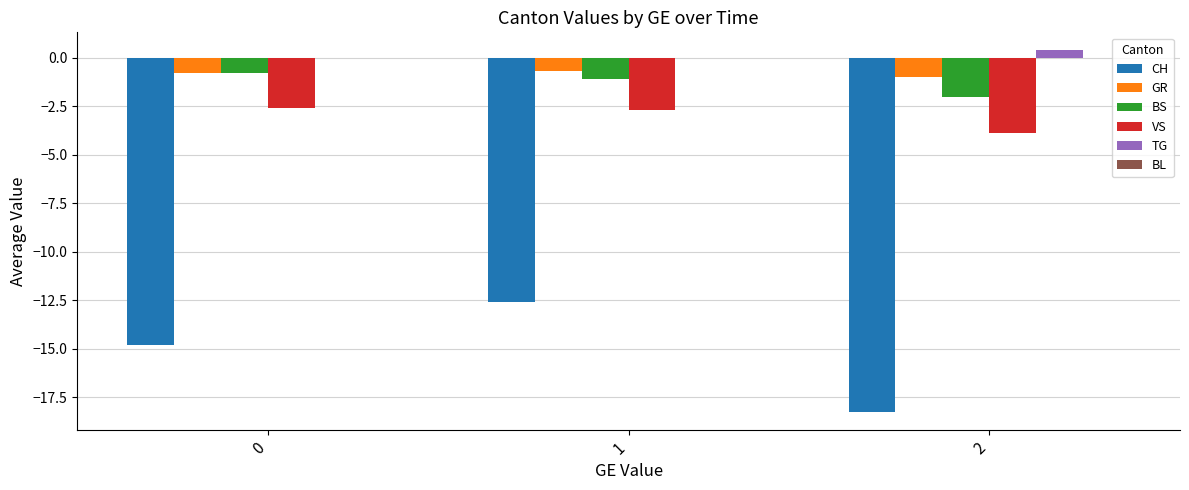

Between 1 and 2, which series saw the biggest shift?

CH